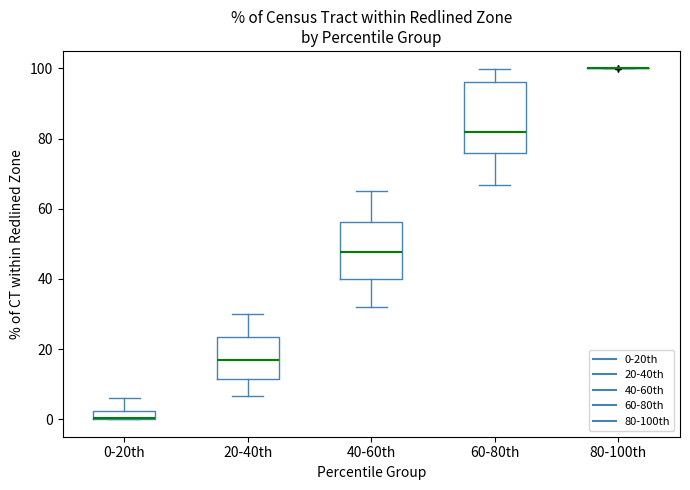

Comparing the boxes themselves (not the whiskers), which one is the tallest?

60-80th